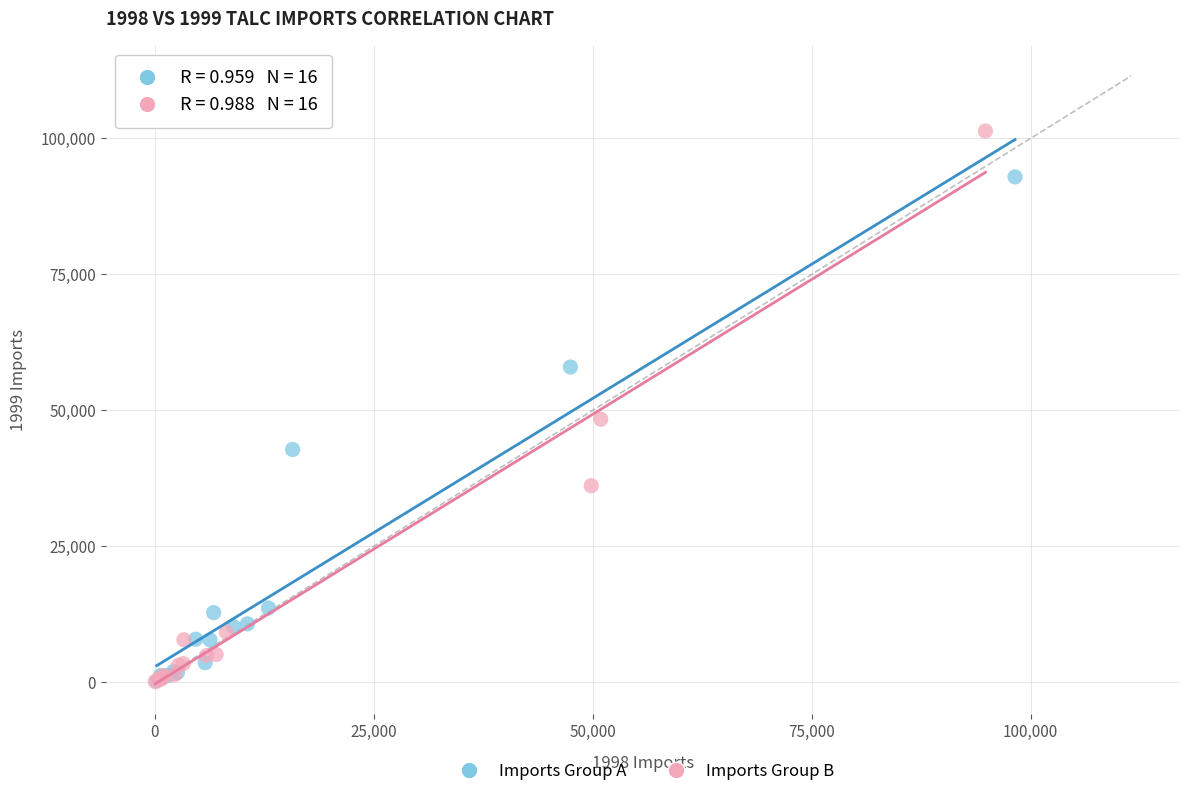

What are all the series names shown in the legend?

Imports Group A, Imports Group B